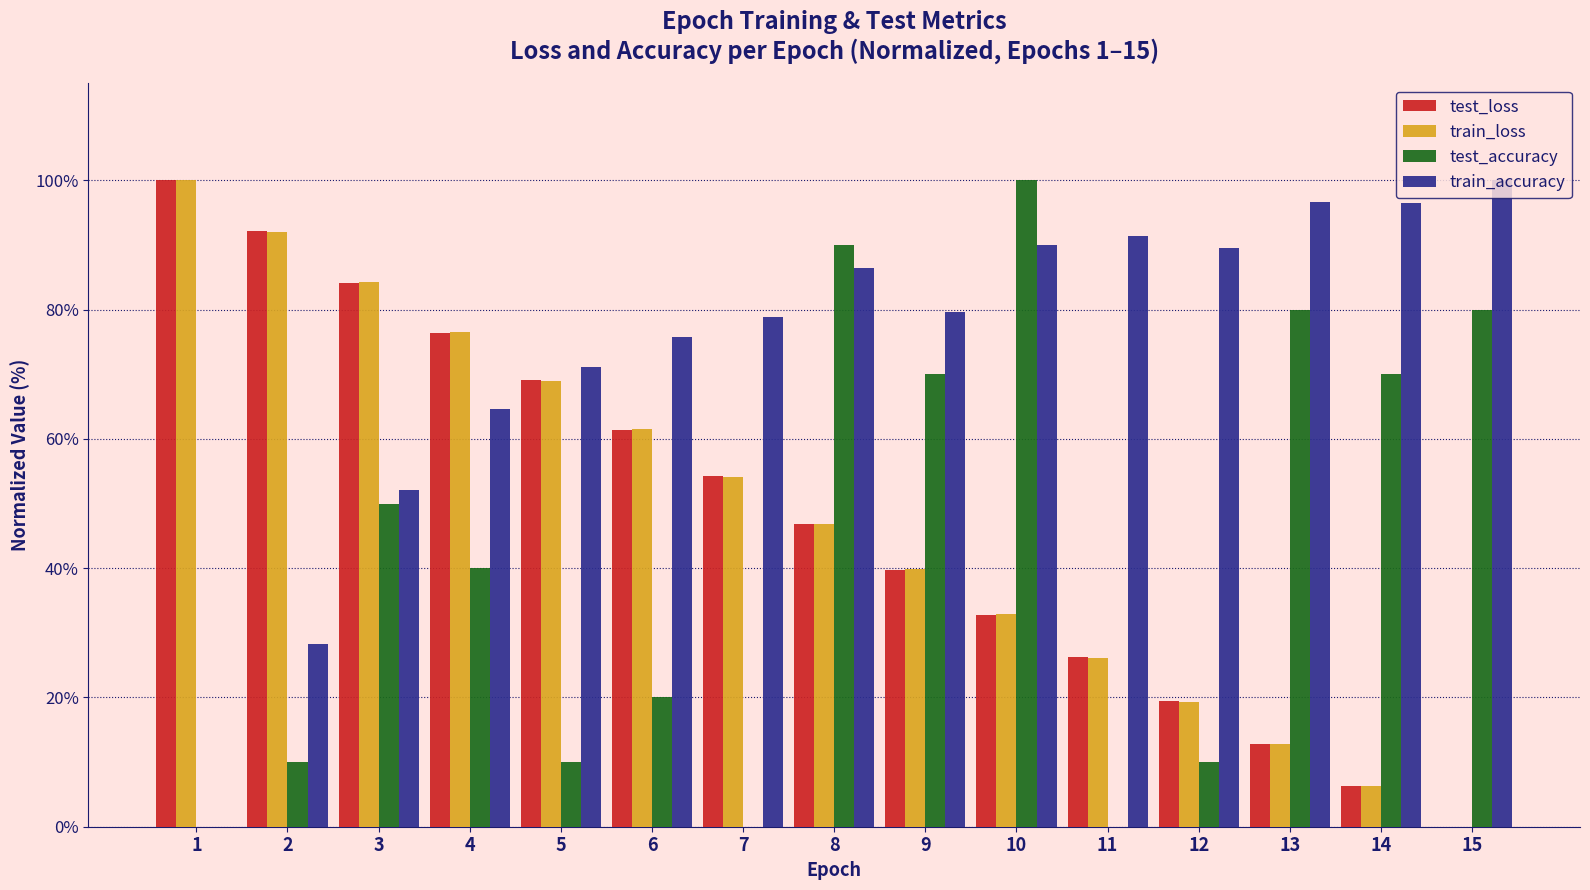

What is the highest value of the train_accuracy series?

100.0